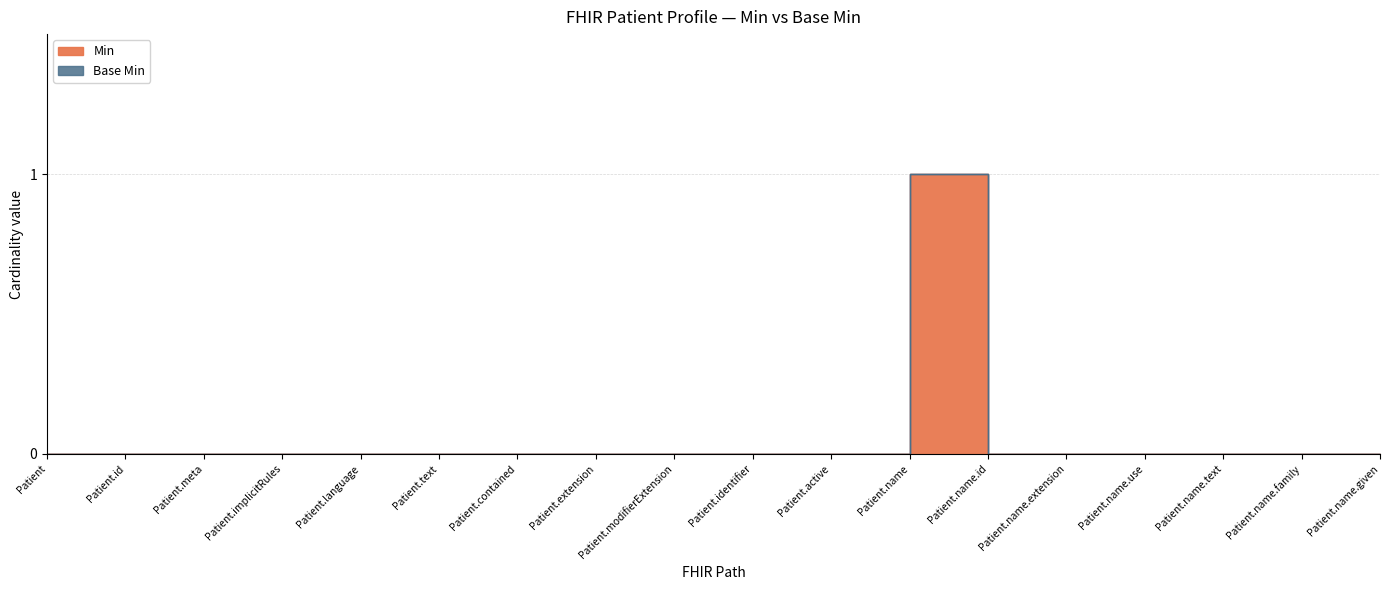

What is the label of the 10th point from the left?

Patient.identifier